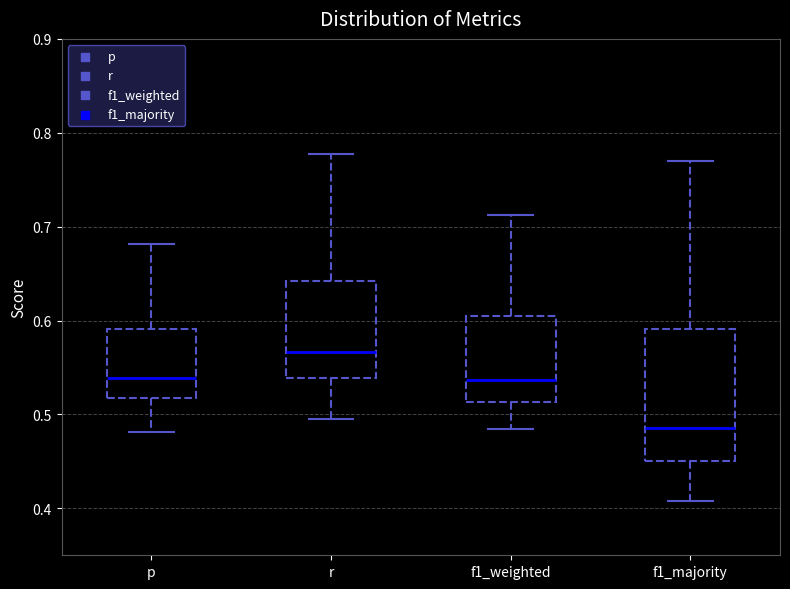

Which box is the tallest, from its lower edge to its upper edge?

f1_majority